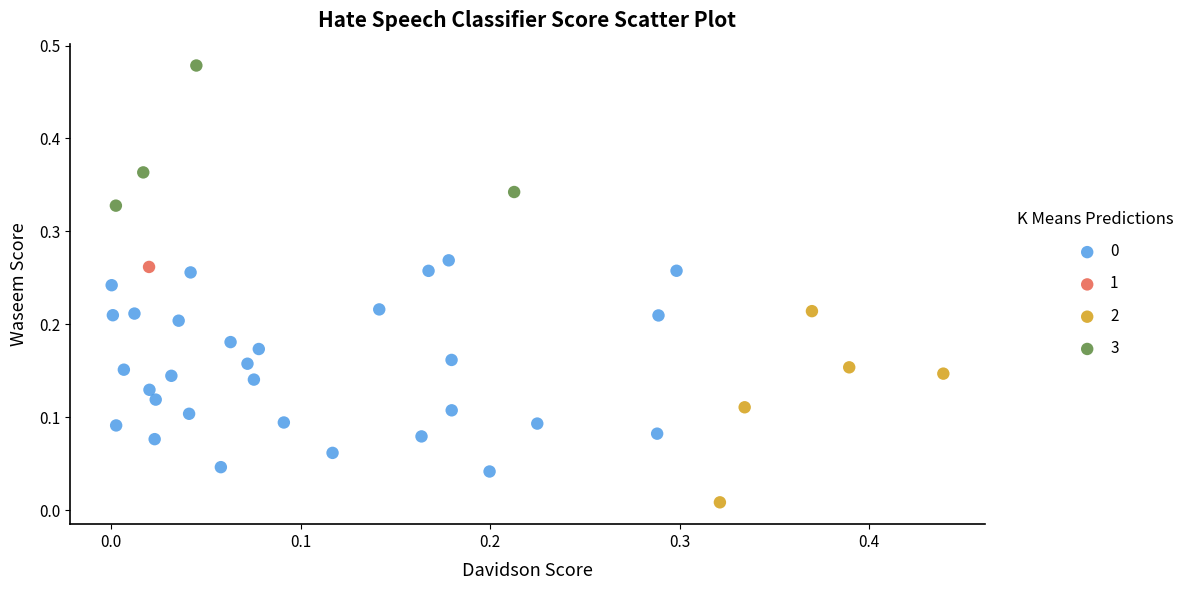

Which series reaches the maximum Y coordinate?

3